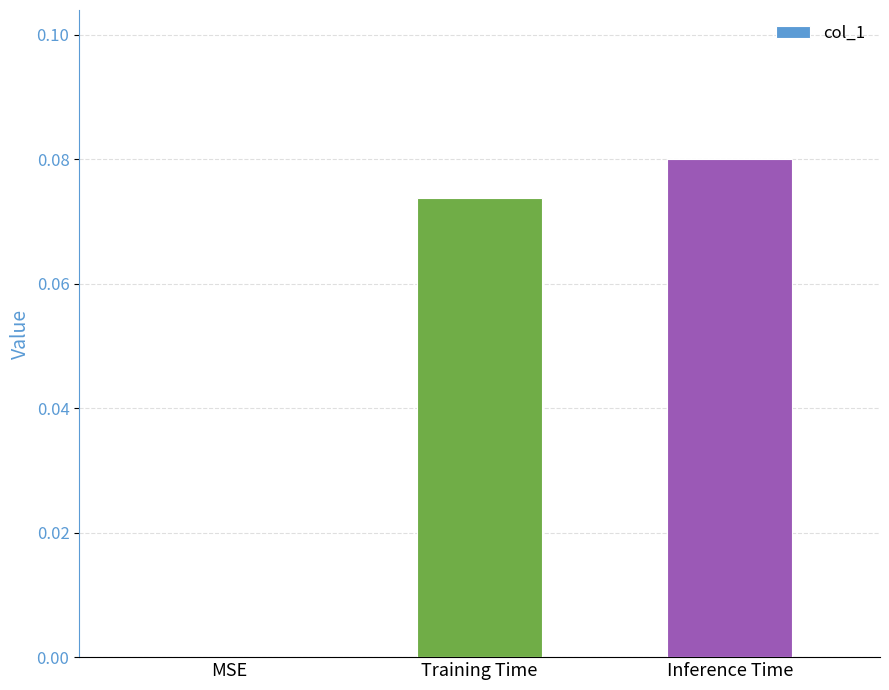

Which has a higher value, Training Time or Inference Time?

Inference Time